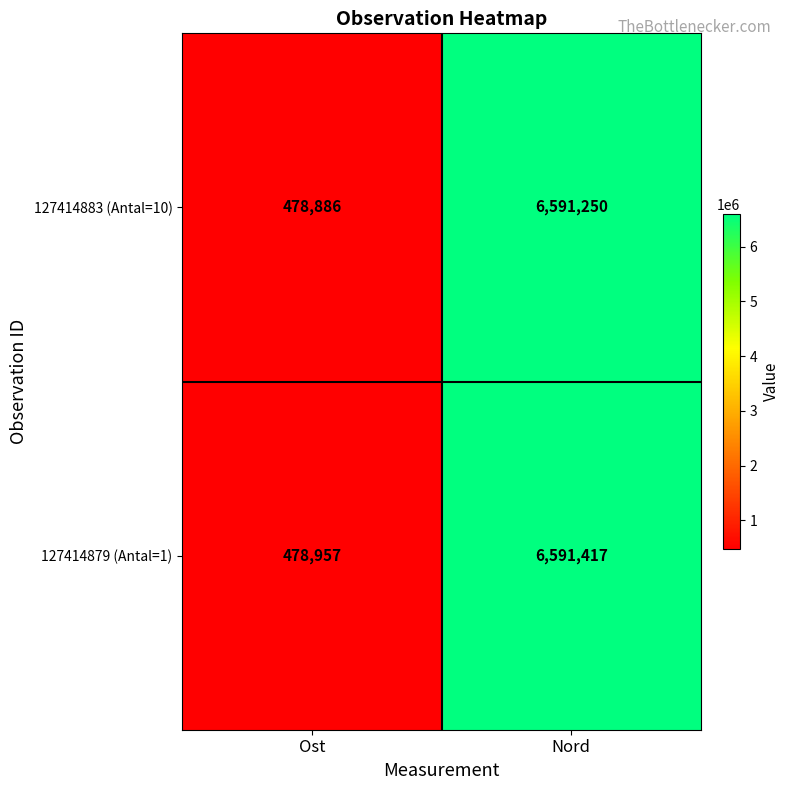

Is it true that 127414879 (Antal=1) equals 478957 at Ost?

True